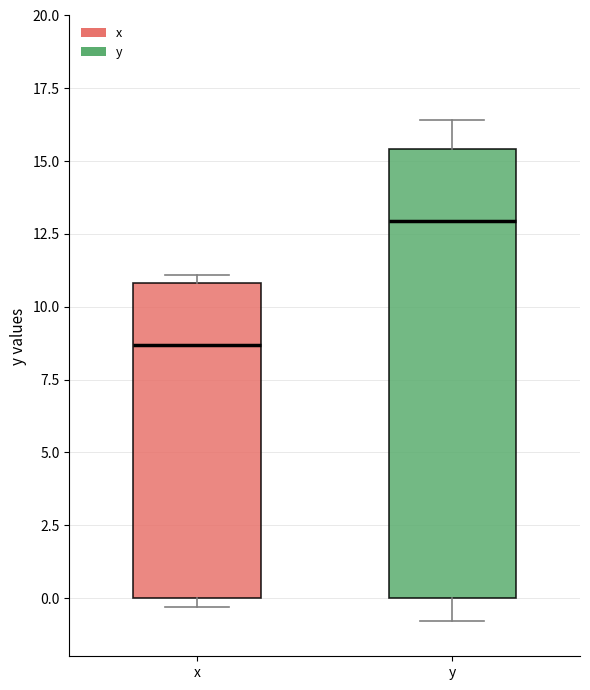

Reading left to right, transcribe this box plot: for each box, give where its median line is, the range the box spans, and where its two whiskers end, as read against the y-axis. The values are not printed on the chart, so give them approximately, as read against the axis.

x: median 8.5, box 0.0 to 11.0, whiskers -0.5 to 11.0 (just above the box's upper edge)
y: median 13.0, box 0.0 to 15.5, whiskers -1.0 to 16.5